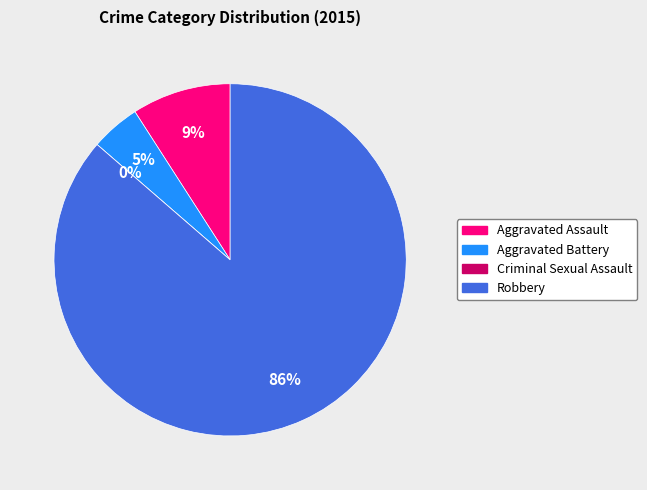

How much of the chart is everything except Aggravated Assault?

90.9%